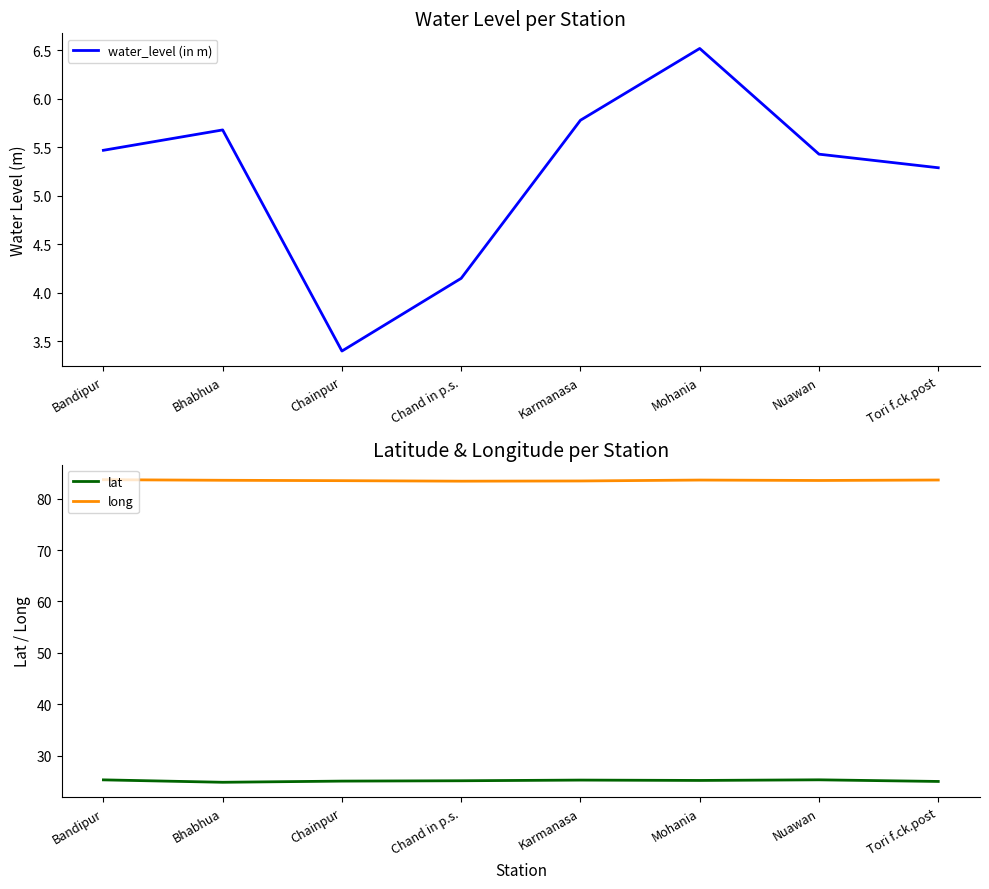

Which has a higher value, Tori f.ck.post or Bhabhua?

Bhabhua